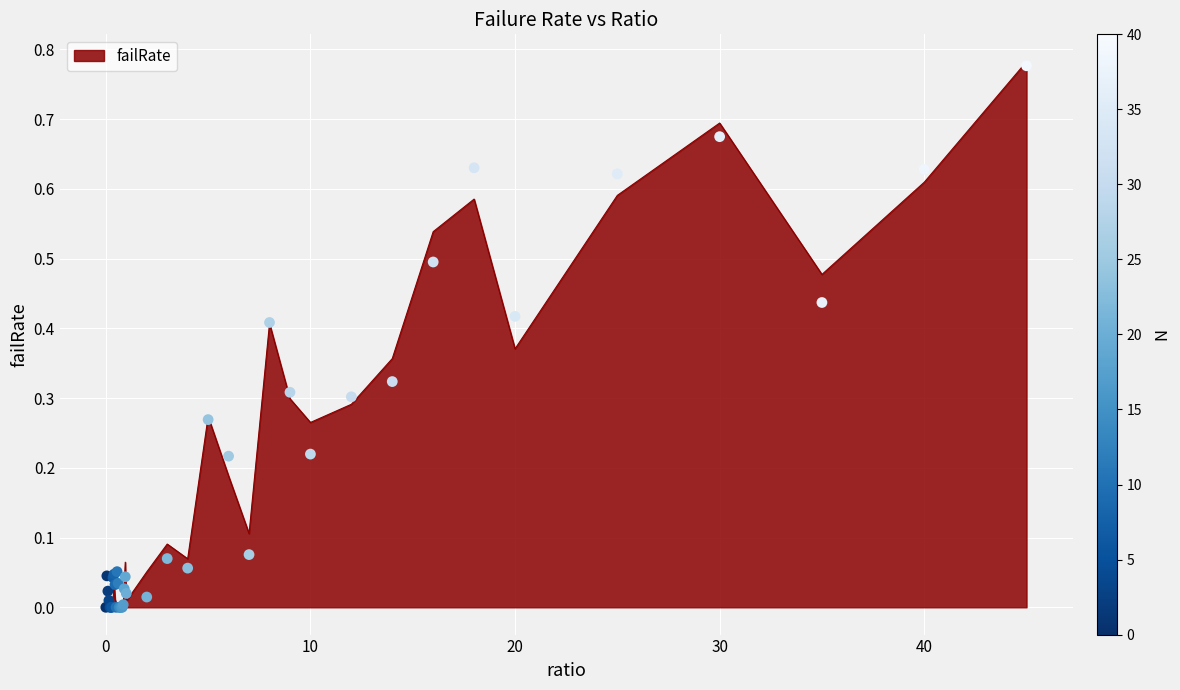

Between 6 and 18, which is larger?

18